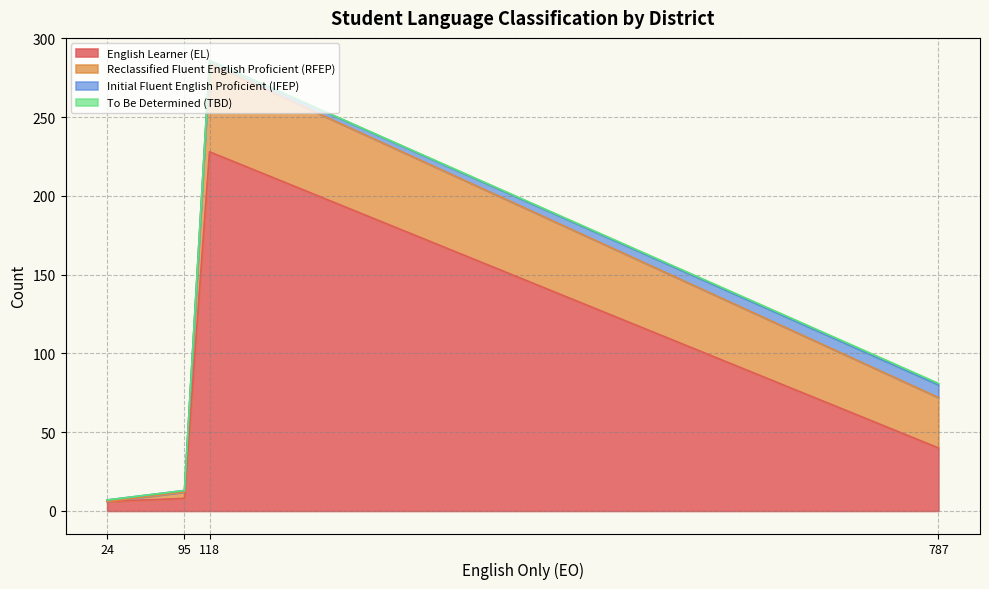

What is the sum of the English Learner (EL) values at Modoc County Office of Education and Tulelake Basin Joint Unified?

234